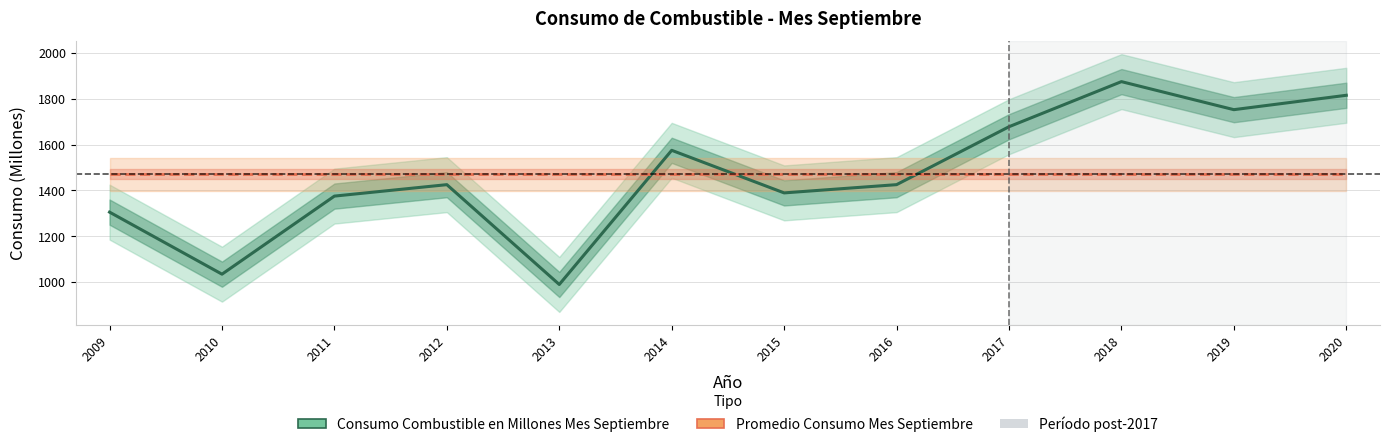

The value of Consumo Combustible en Millones Mes Septiembre at 2010 is 1507.8. True or false?

False